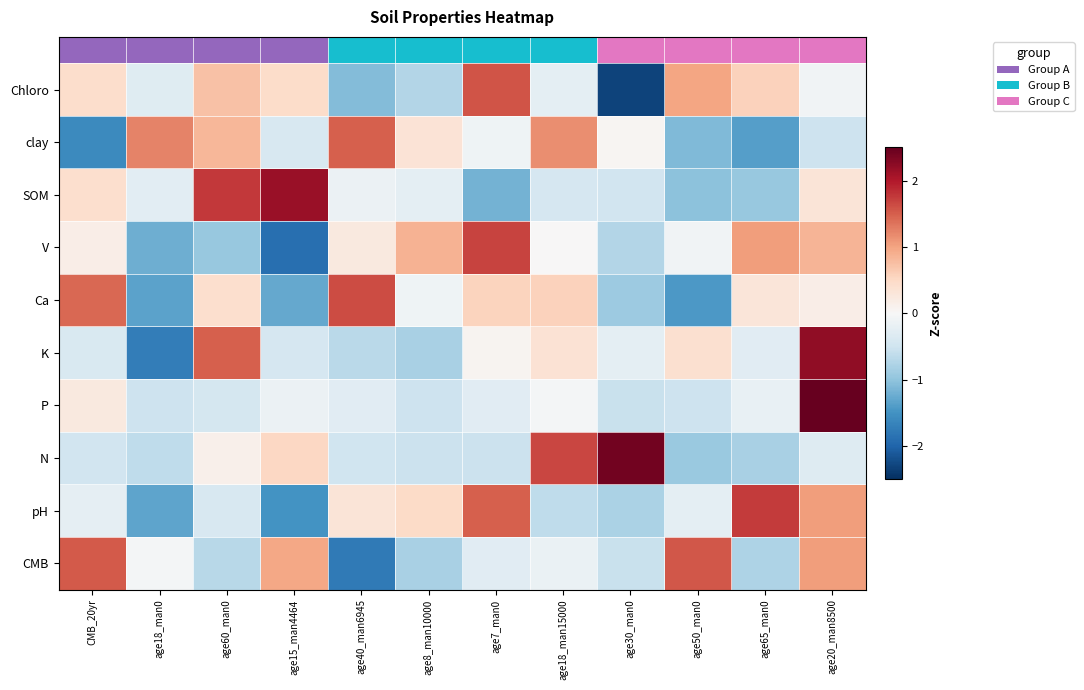

Reading left to right, extract all data points from this chart.

CMB: CMB_20yr=1.5	age18_man0=-0.1	age60_man0=-0.7	age15_man4464=1.0	age40_man6945=-1.8	age8_man10000=-0.8	age7_man0=-0.3	age18_man15000=-0.2	age30_man0=-0.6	age50_man0=1.5	age65_man0=-0.8	age20_man8500=1.0
pH: CMB_20yr=-0.2	age18_man0=-1.3	age60_man0=-0.4	age15_man4464=-1.5	age40_man6945=0.3	age8_man10000=0.5	age7_man0=1.5	age18_man15000=-0.6	age30_man0=-0.8	age50_man0=-0.2	age65_man0=1.7	age20_man8500=1.0
N: CMB_20yr=-0.5	age18_man0=-0.6	age60_man0=0.1	age15_man4464=0.5	age40_man6945=-0.5	age8_man10000=-0.5	age7_man0=-0.5	age18_man15000=1.7	age30_man0=2.4	age50_man0=-0.9	age65_man0=-0.8	age20_man8500=-0.3
P: CMB_20yr=0.3	age18_man0=-0.5	age60_man0=-0.4	age15_man4464=-0.2	age40_man6945=-0.3	age8_man10000=-0.5	age7_man0=-0.3	age18_man15000=-0.1	age30_man0=-0.6	age50_man0=-0.5	age65_man0=-0.2	age20_man8500=3.2
K: CMB_20yr=-0.4	age18_man0=-1.7	age60_man0=1.5	age15_man4464=-0.4	age40_man6945=-0.7	age8_man10000=-0.8	age7_man0=0.1	age18_man15000=0.4	age30_man0=-0.2	age50_man0=0.4	age65_man0=-0.3	age20_man8500=2.2
Ca: CMB_20yr=1.4	age18_man0=-1.3	age60_man0=0.4	age15_man4464=-1.3	age40_man6945=1.6	age8_man10000=-0.1	age7_man0=0.6	age18_man15000=0.6	age30_man0=-0.9	age50_man0=-1.4	age65_man0=0.3	age20_man8500=0.2
V: CMB_20yr=0.2	age18_man0=-1.2	age60_man0=-1.0	age15_man4464=-1.9	age40_man6945=0.2	age8_man10000=0.9	age7_man0=1.7	age18_man15000=0.0	age30_man0=-0.7	age50_man0=-0.1	age65_man0=1.0	age20_man8500=0.9
SOM: CMB_20yr=0.4	age18_man0=-0.3	age60_man0=1.8	age15_man4464=2.2	age40_man6945=-0.2	age8_man10000=-0.2	age7_man0=-1.2	age18_man15000=-0.4	age30_man0=-0.5	age50_man0=-1.0	age65_man0=-0.9	age20_man8500=0.3
clay: CMB_20yr=-1.6	age18_man0=1.2	age60_man0=0.8	age15_man4464=-0.4	age40_man6945=1.5	age8_man10000=0.3	age7_man0=-0.1	age18_man15000=1.2	age30_man0=0.1	age50_man0=-1.1	age65_man0=-1.4	age20_man8500=-0.5
Chloro: CMB_20yr=0.4	age18_man0=-0.3	age60_man0=0.7	age15_man4464=0.5	age40_man6945=-1.1	age8_man10000=-0.7	age7_man0=1.6	age18_man15000=-0.3	age30_man0=-2.3	age50_man0=1.0	age65_man0=0.6	age20_man8500=-0.1